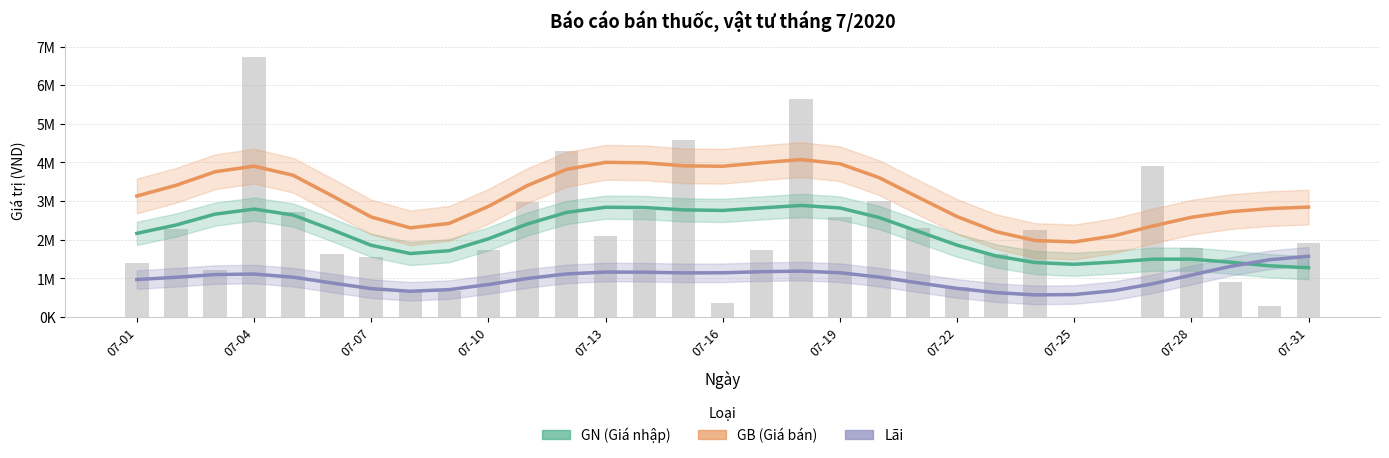

Which series has the largest range (max minus min)?

GB (Giá bán)